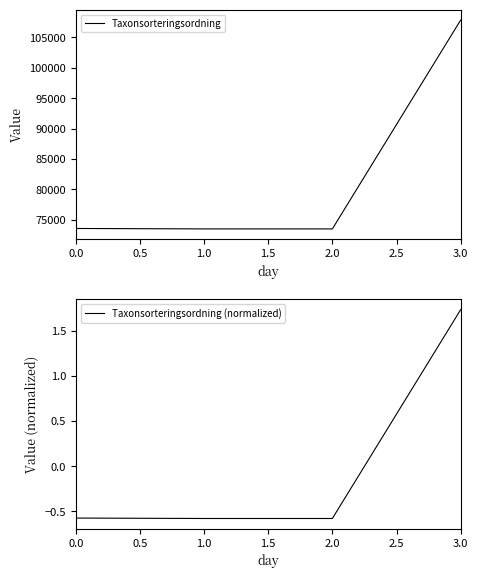

At how many categories does at least one series exceed 50066?

4